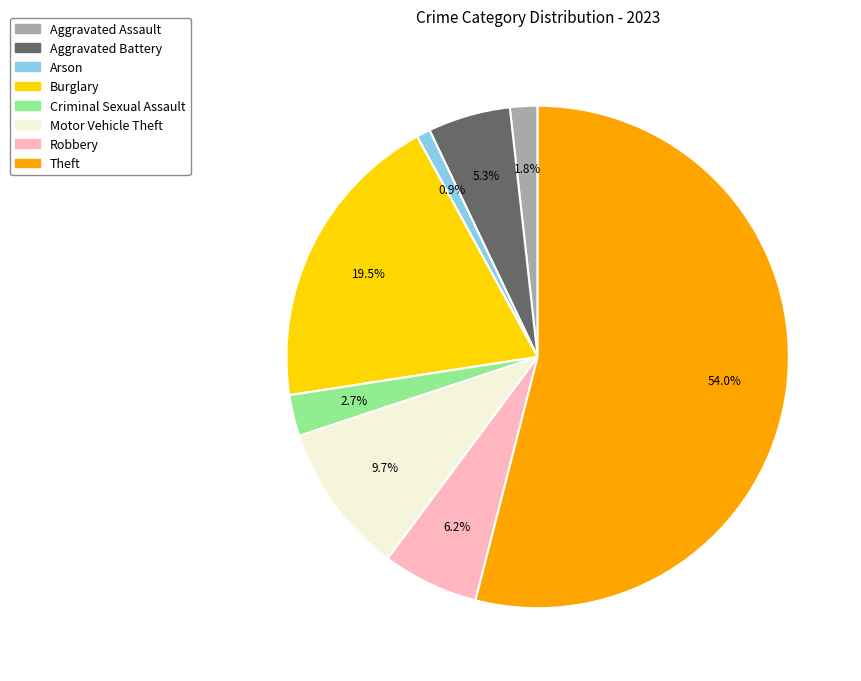

Is there any slice that represents more than half of the pie?

Yes